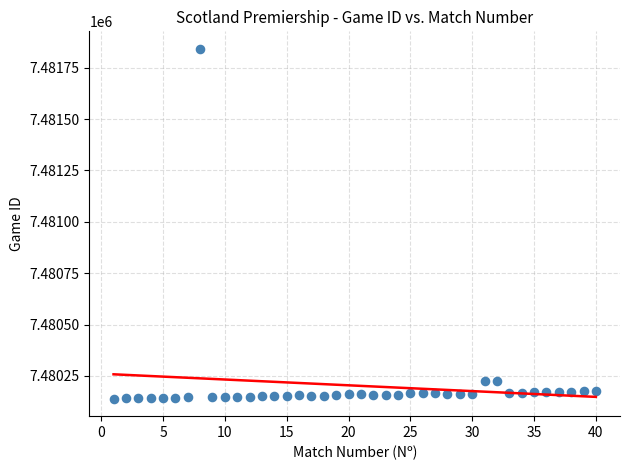

What is the range of X values (max minus min)?

39